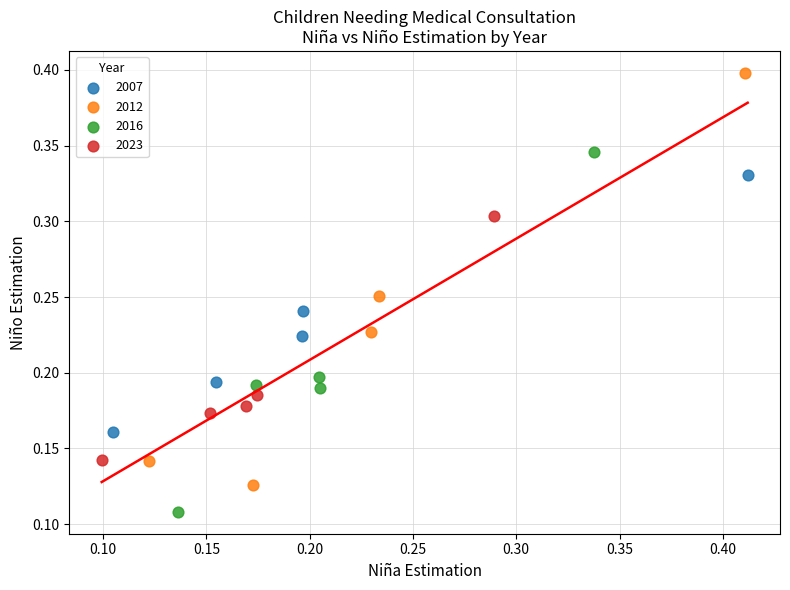

Which series reaches the minimum Y coordinate?

2016